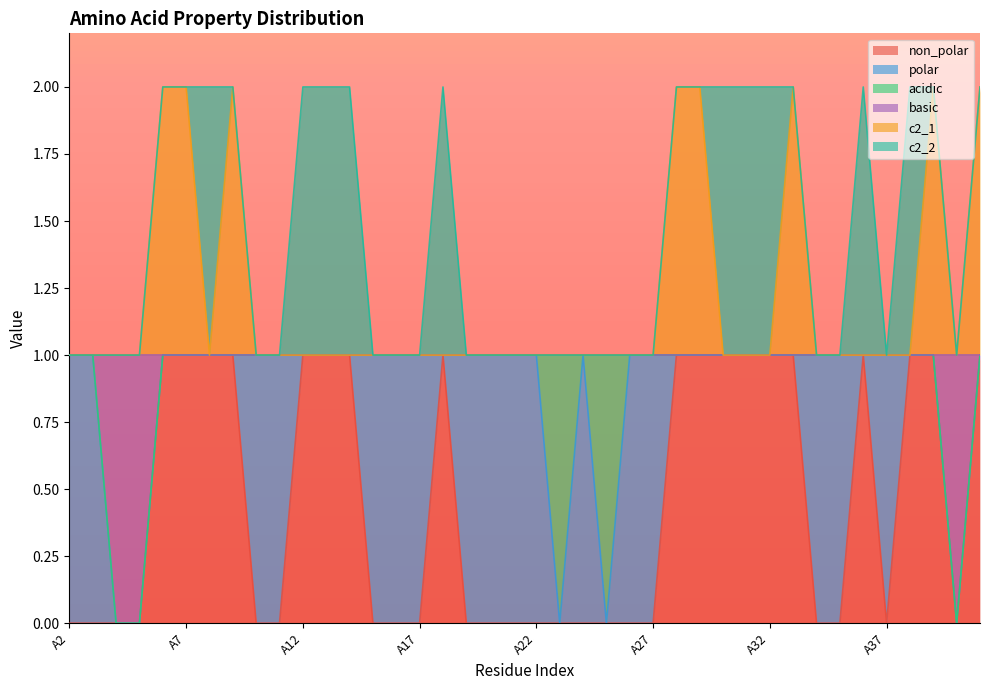

How many interior local valleys does the basic series have?

1